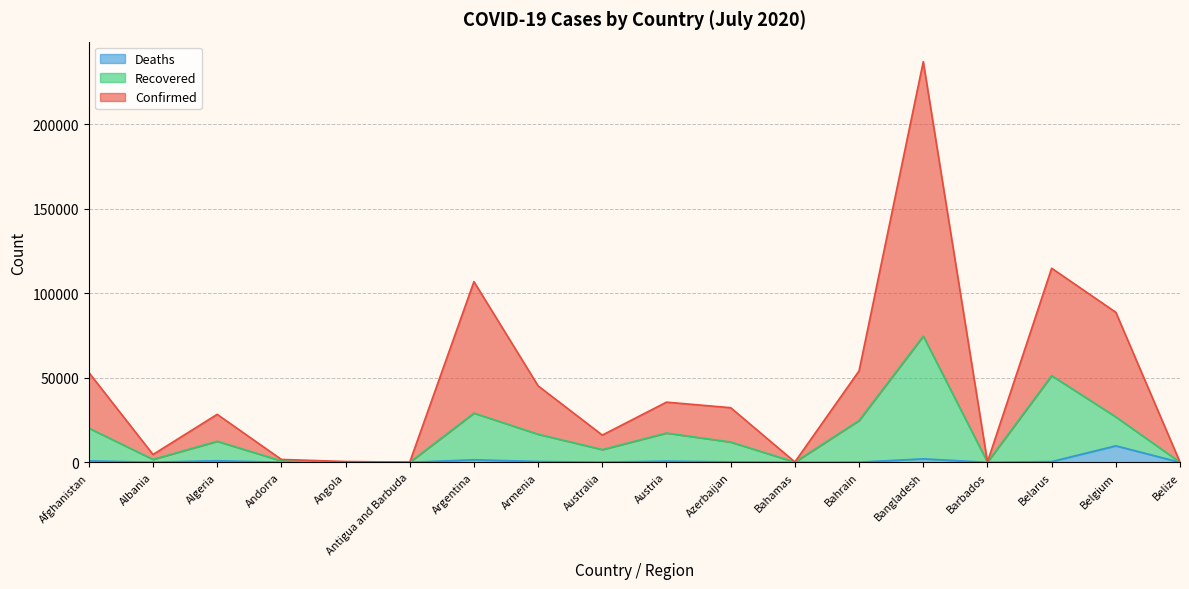

Rank the series by their maximum value, from lowest to highest.

Deaths, Recovered, Confirmed